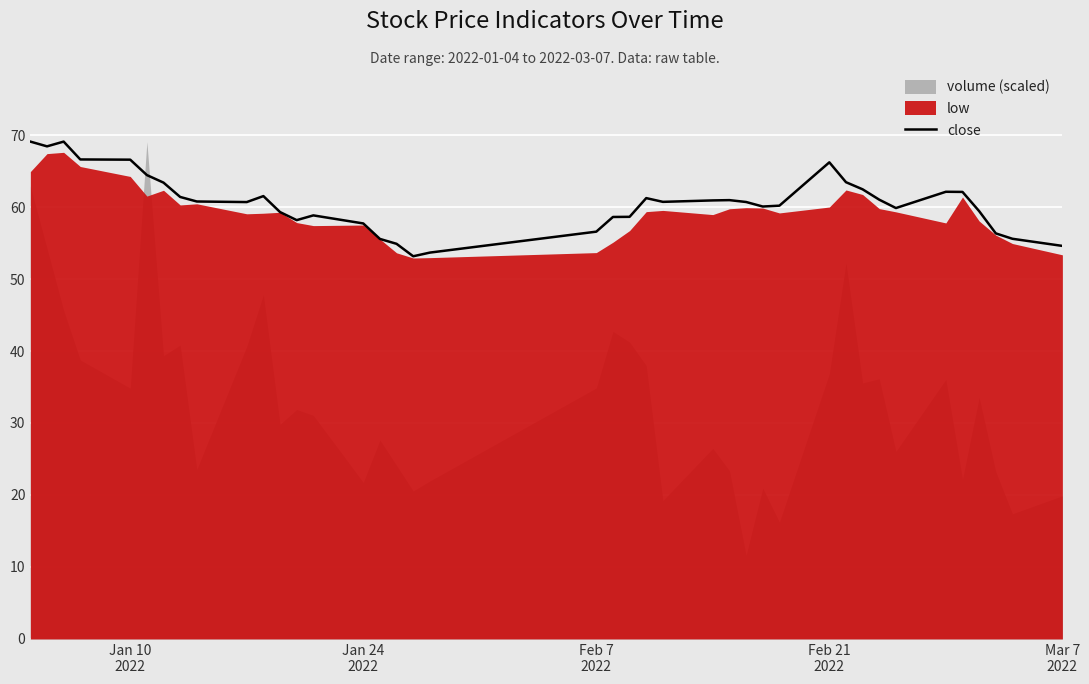

What is the minimum value for close?

53.2